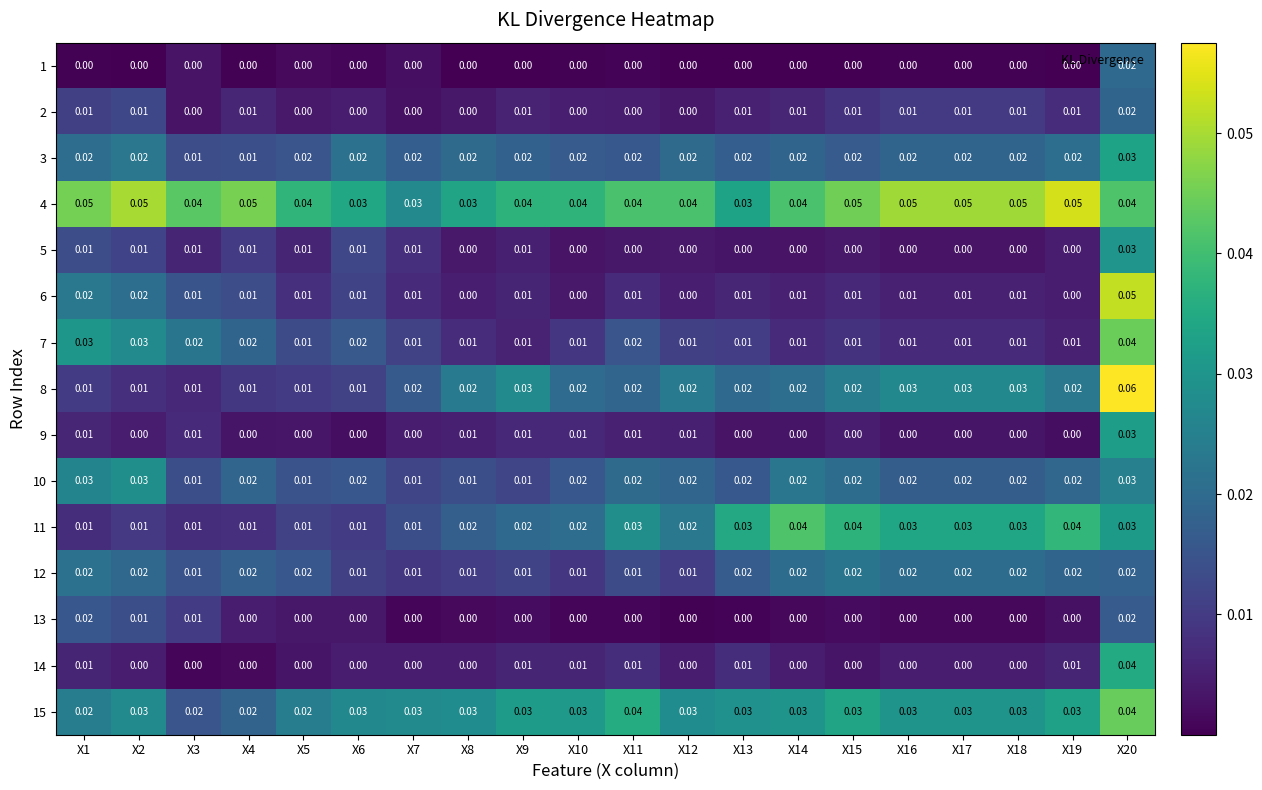

Is the value of 4 at X17 greater than the value of 12 at X11?

Yes